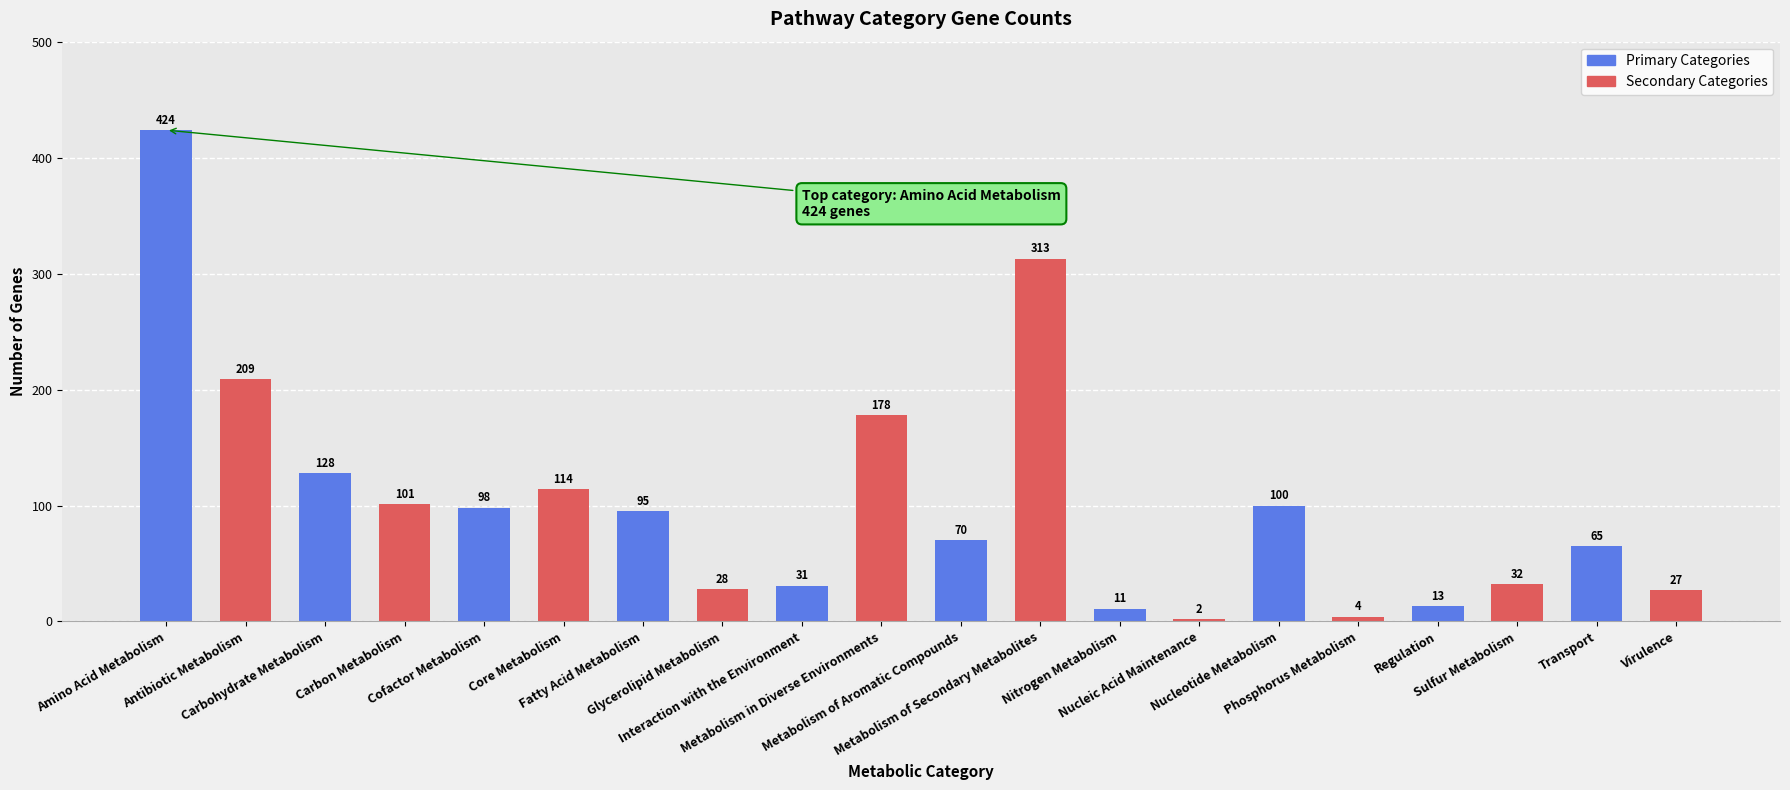

Reading right to left, extract all data points from this chart.

27	65	32	13	4	100	2	11	313	70	178	31	28	95	114	98	101	128	209	424